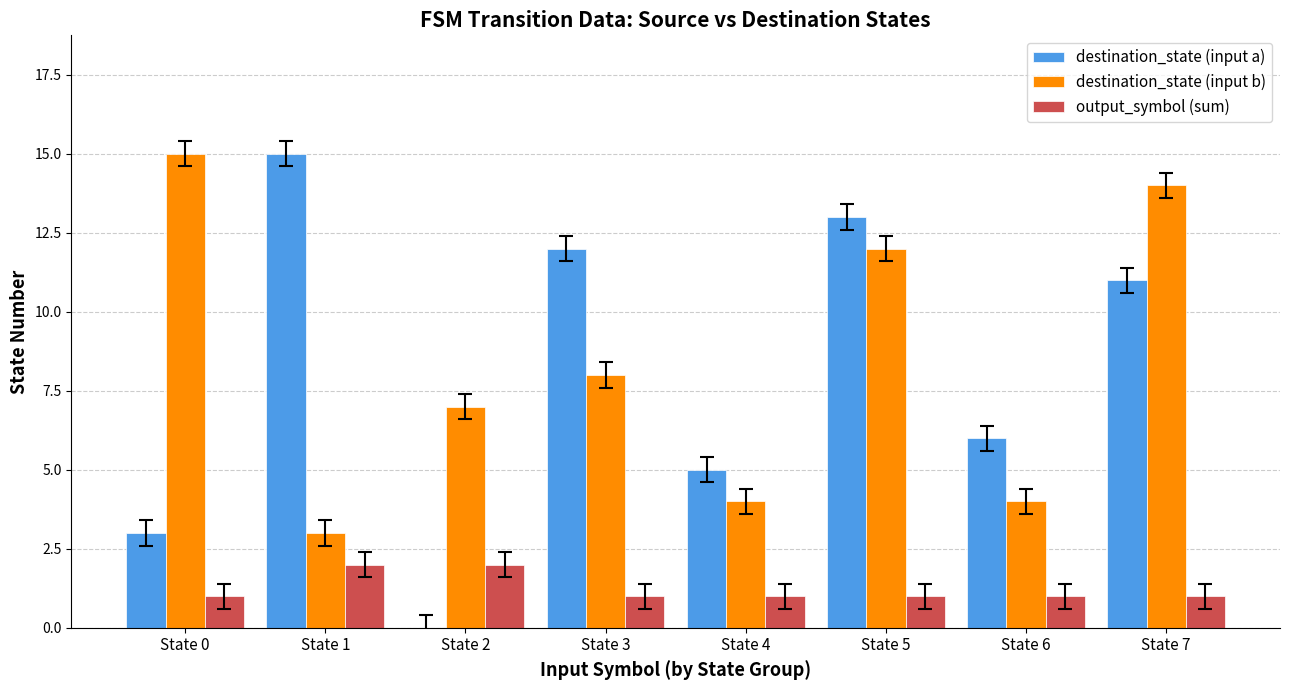

What is the maximum value shown in the chart?

15